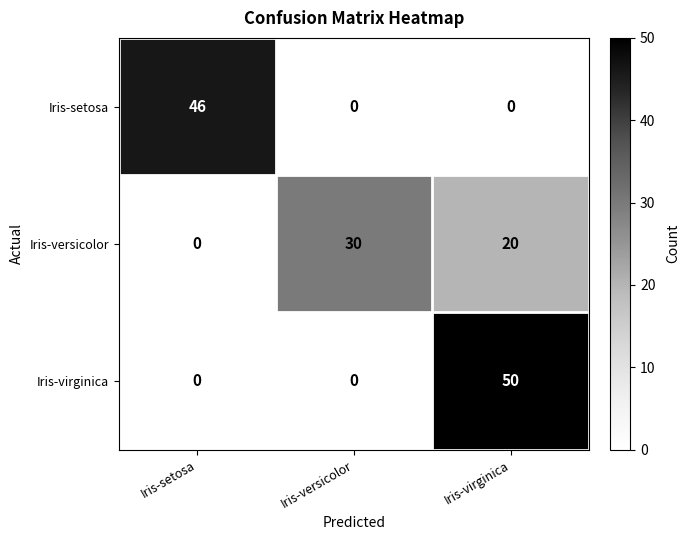

At which category is the sum across all series the highest?

Iris-virginica